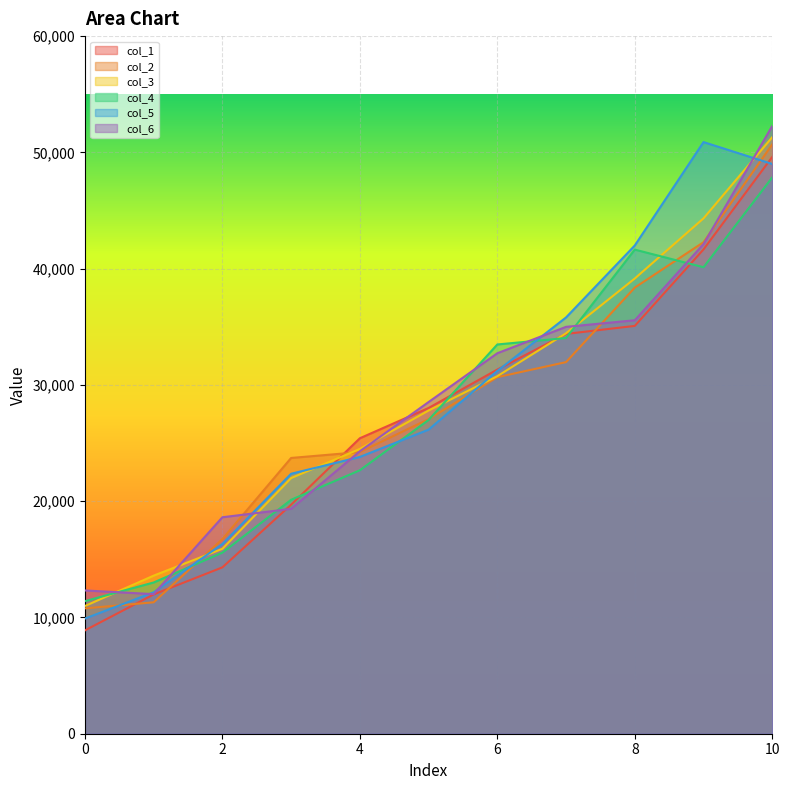

What is the total value across all series at 3?

127226